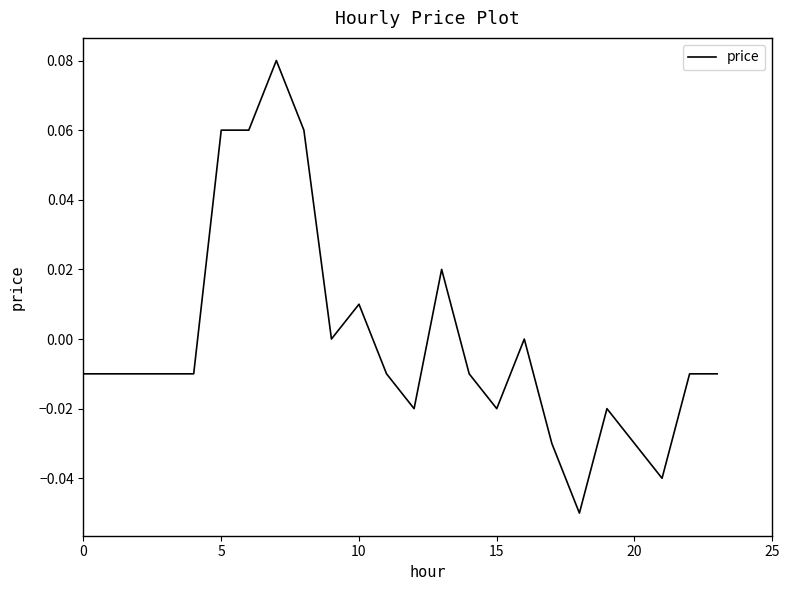

Does the chart have visible grid lines?

No